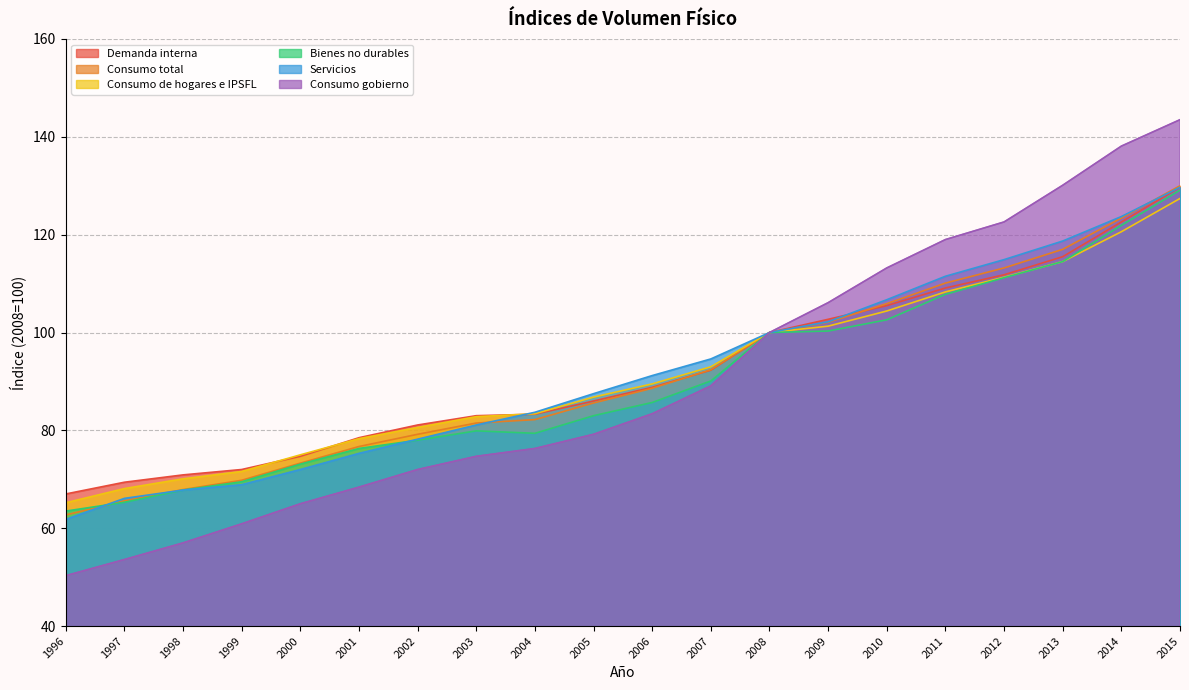

List the labels in order of Bienes no durables value, largest first.

2015, 2014, 2013, 2012, 2011, 2010, 2009, 2008, 2007, 2006, 2005, 2003, 2004, 2002, 2001, 2000, 1999, 1998, 1997, 1996